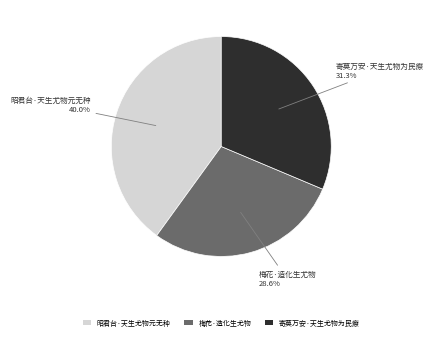

Which has a higher value, 昭君台·天生尤物元无种 or 寄莫万安·天生尤物为民瘵?

昭君台·天生尤物元无种